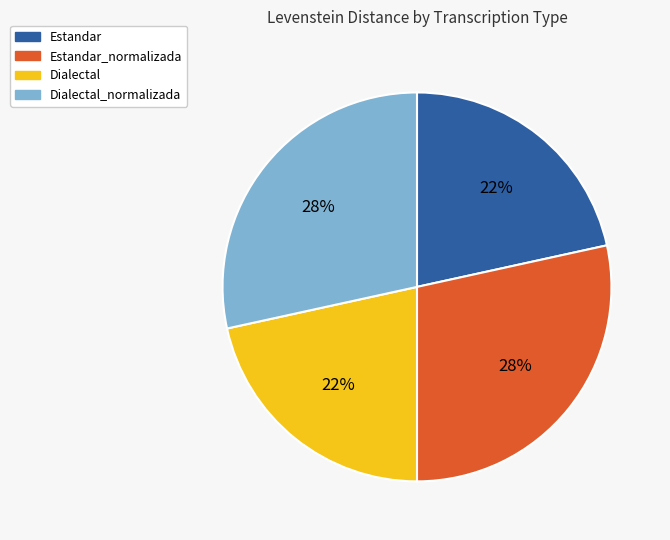

Is there a majority slice in this chart?

No